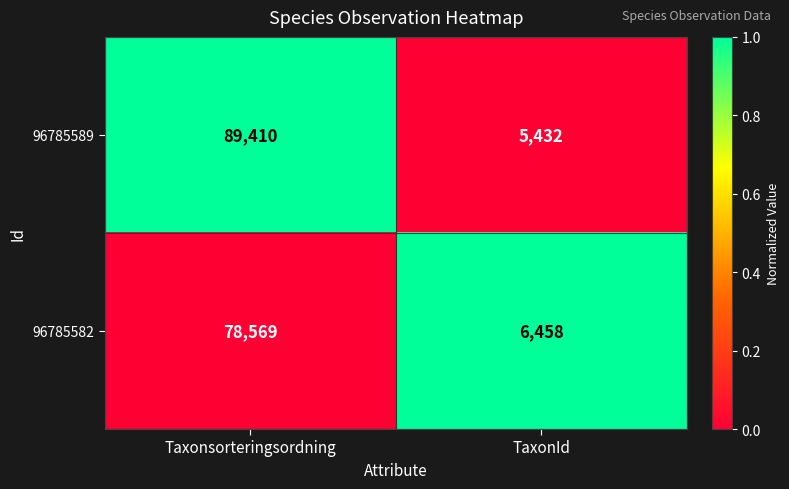

At which category does the chart reach its peak across all series?

Taxonsorteringsordning